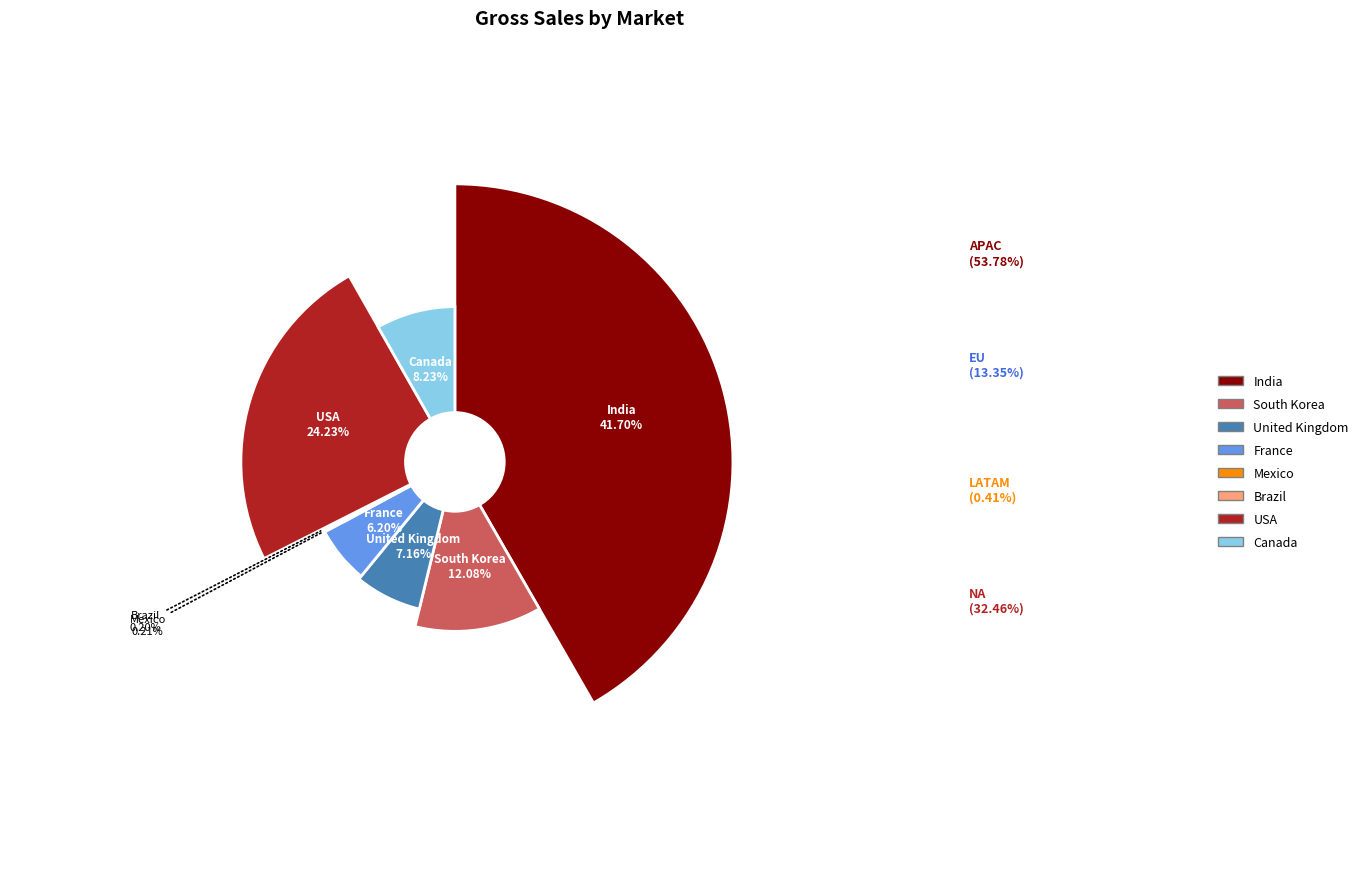

Is there any slice that represents more than half of the pie?

No